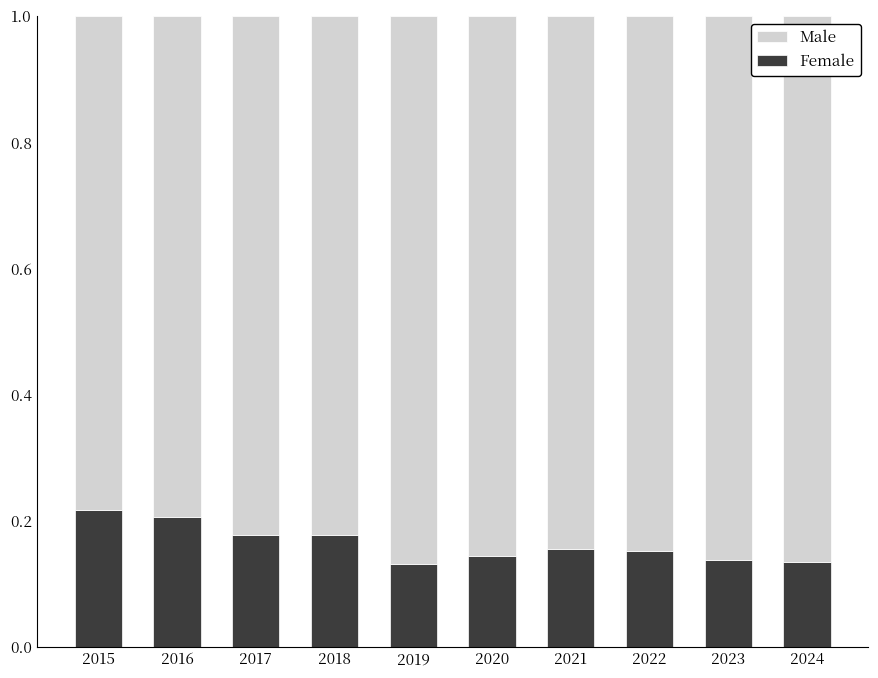

What is the sum of all Female values?

1.6